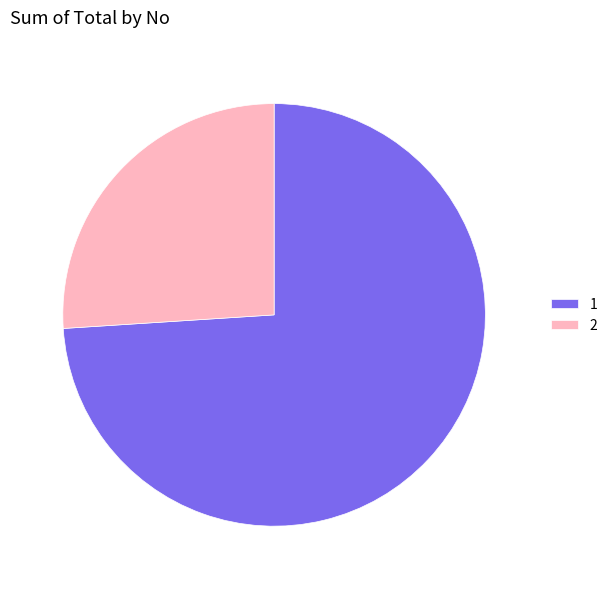

Which slice is the smallest?

2